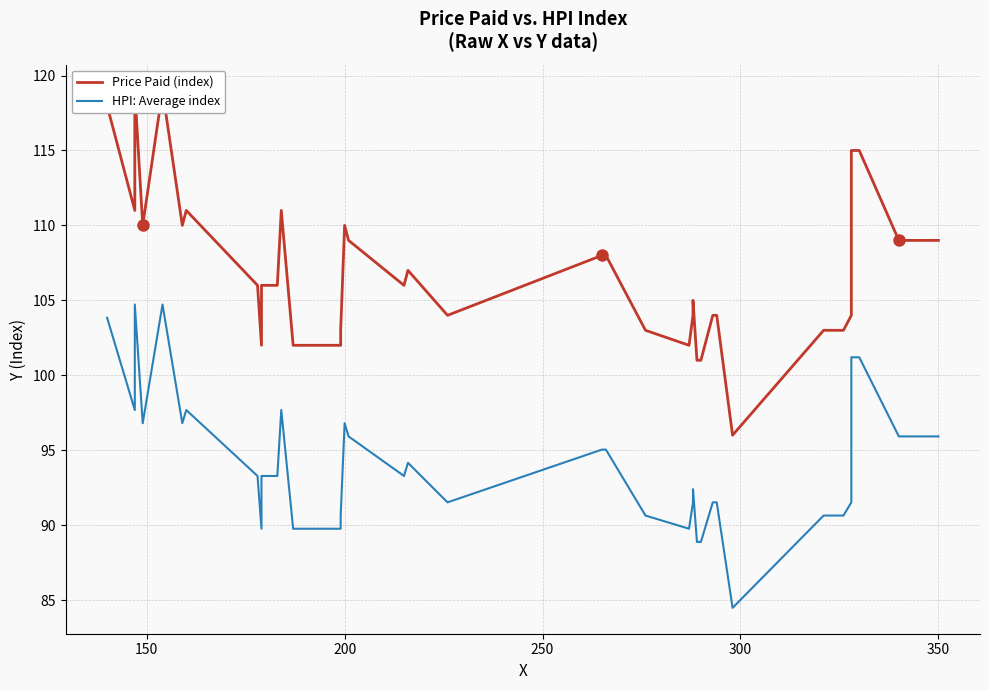

What is the difference between the second highest and minimum values in the Price Paid (index) series?

23.0